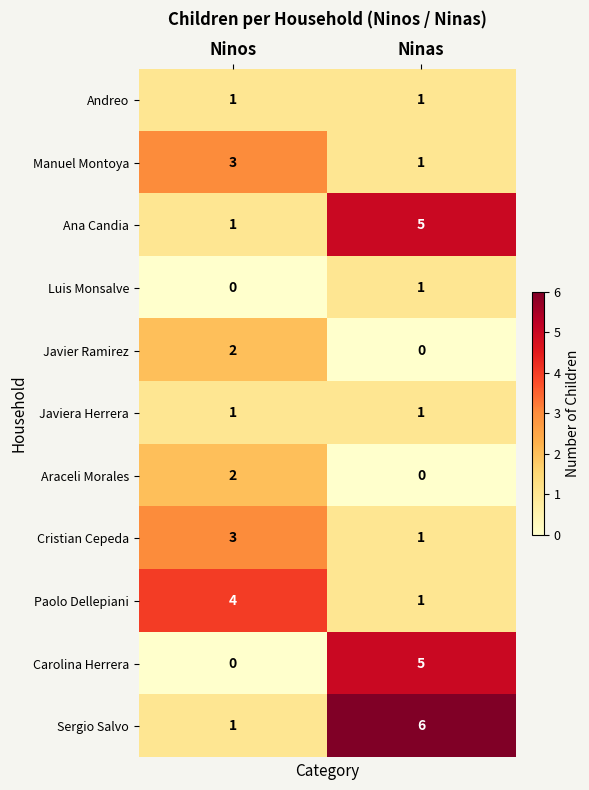

What is the difference between the highest and lowest values at Ninas?

6